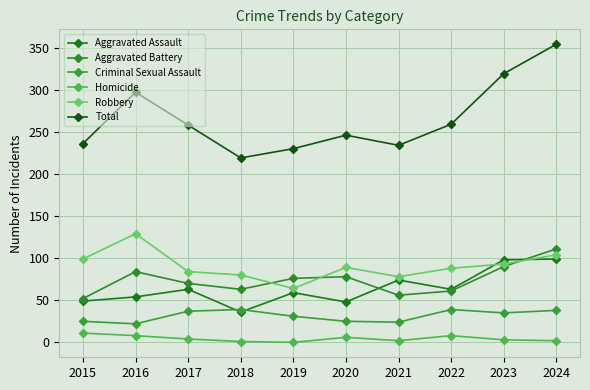

True or false: Criminal Sexual Assault has a value of 59 at 2022.

False